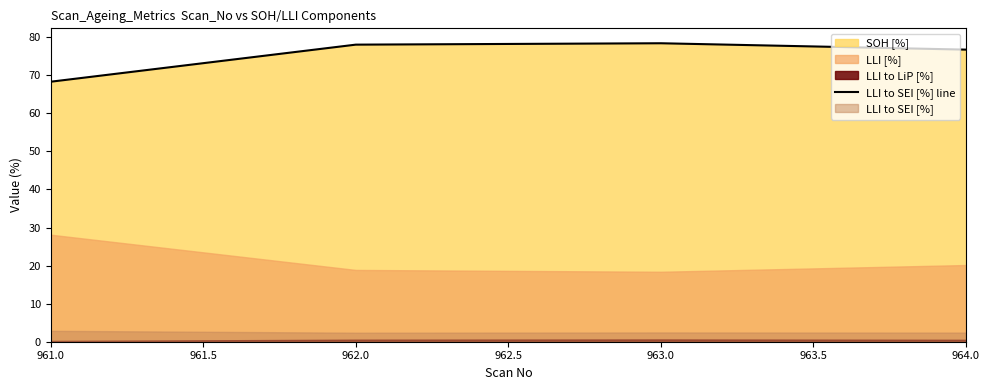

Is it true that LLI to SEI [%] line equals 76.7 at 964.0?

True